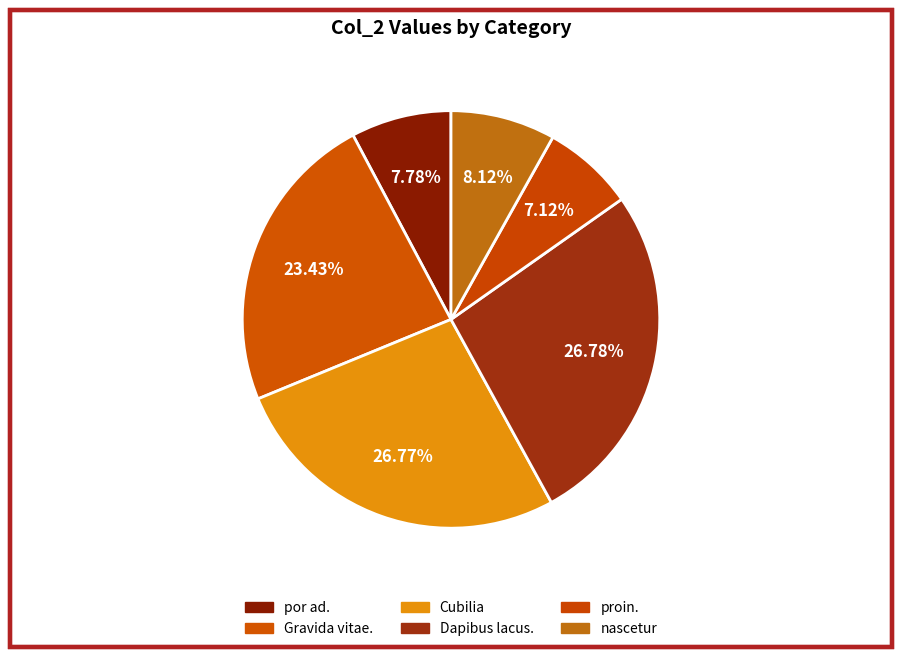

How many segments does this pie chart have?

6